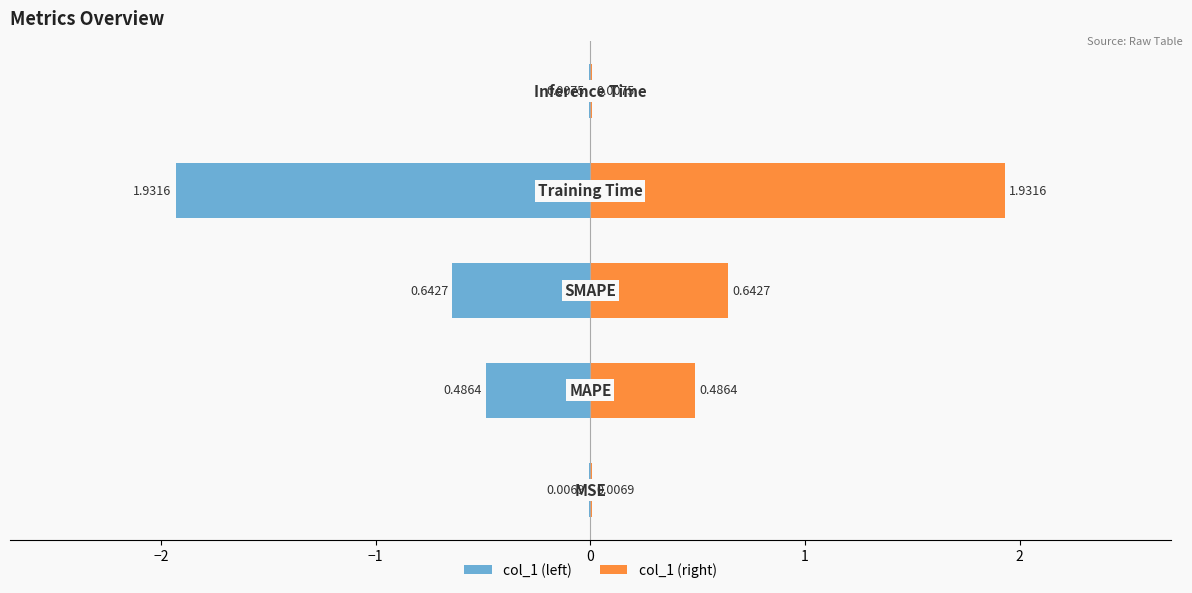

Is it true that col_1 (right) equals 0.1 at −2?

False